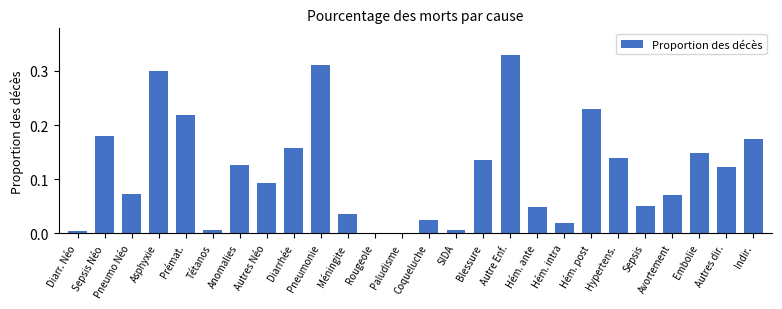

What is the sum of all values?

3.0